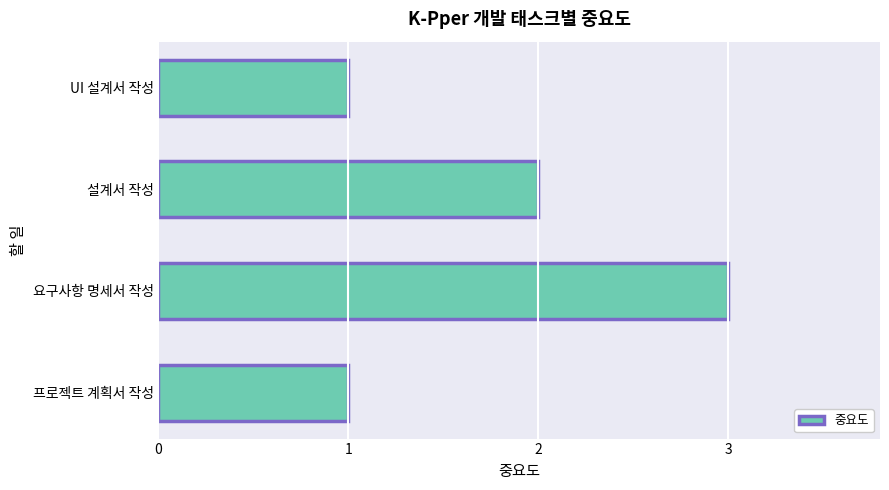

What is the sum of the values at 설계서 작성 and 프로젝트 계획서 작성?

3